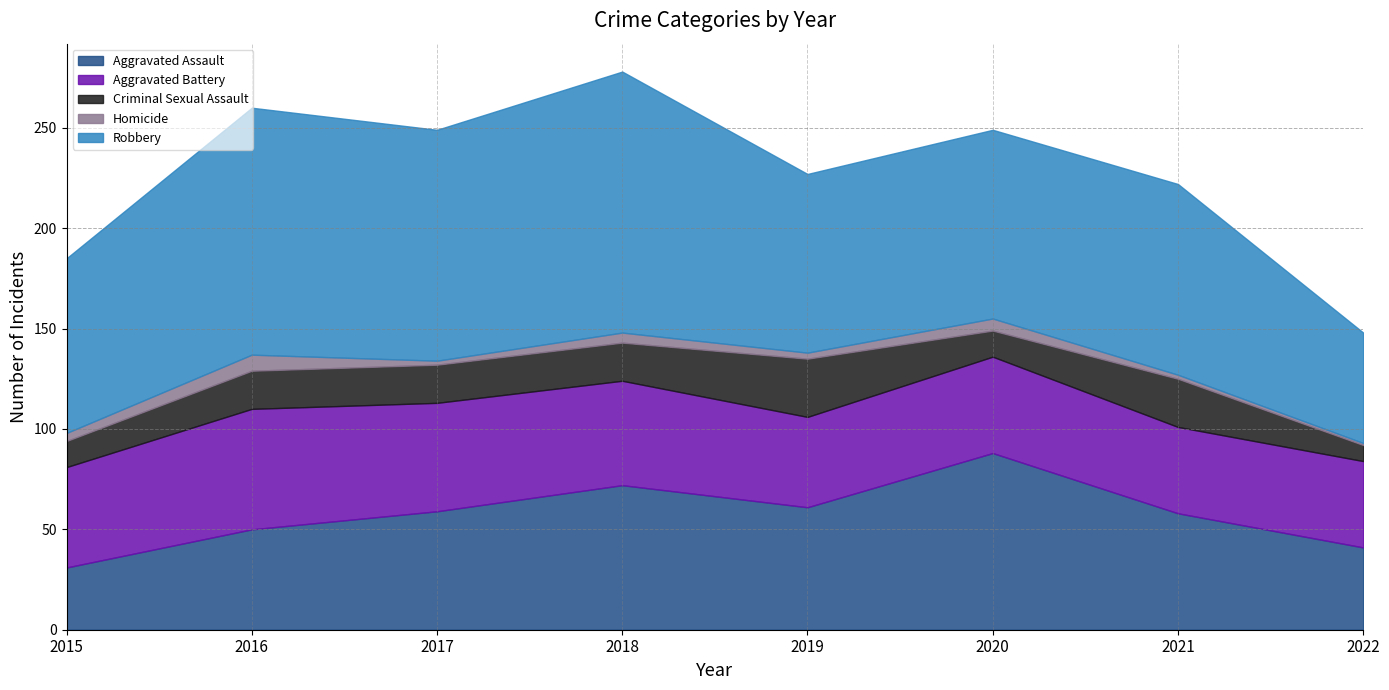

The value of Criminal Sexual Assault at 2016 is 10. True or false?

False